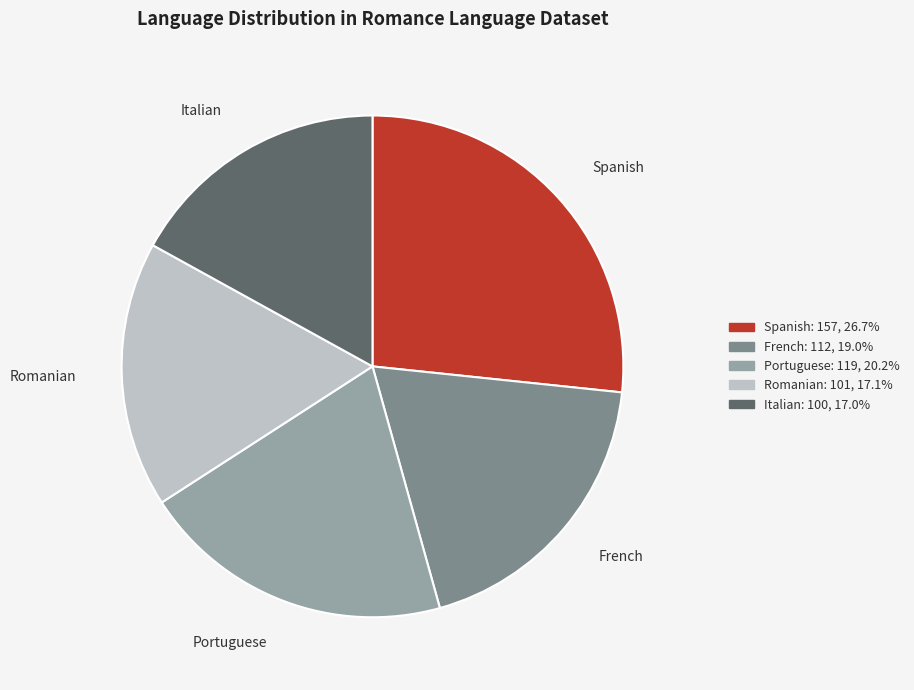

Count the number of slices in the pie.

5